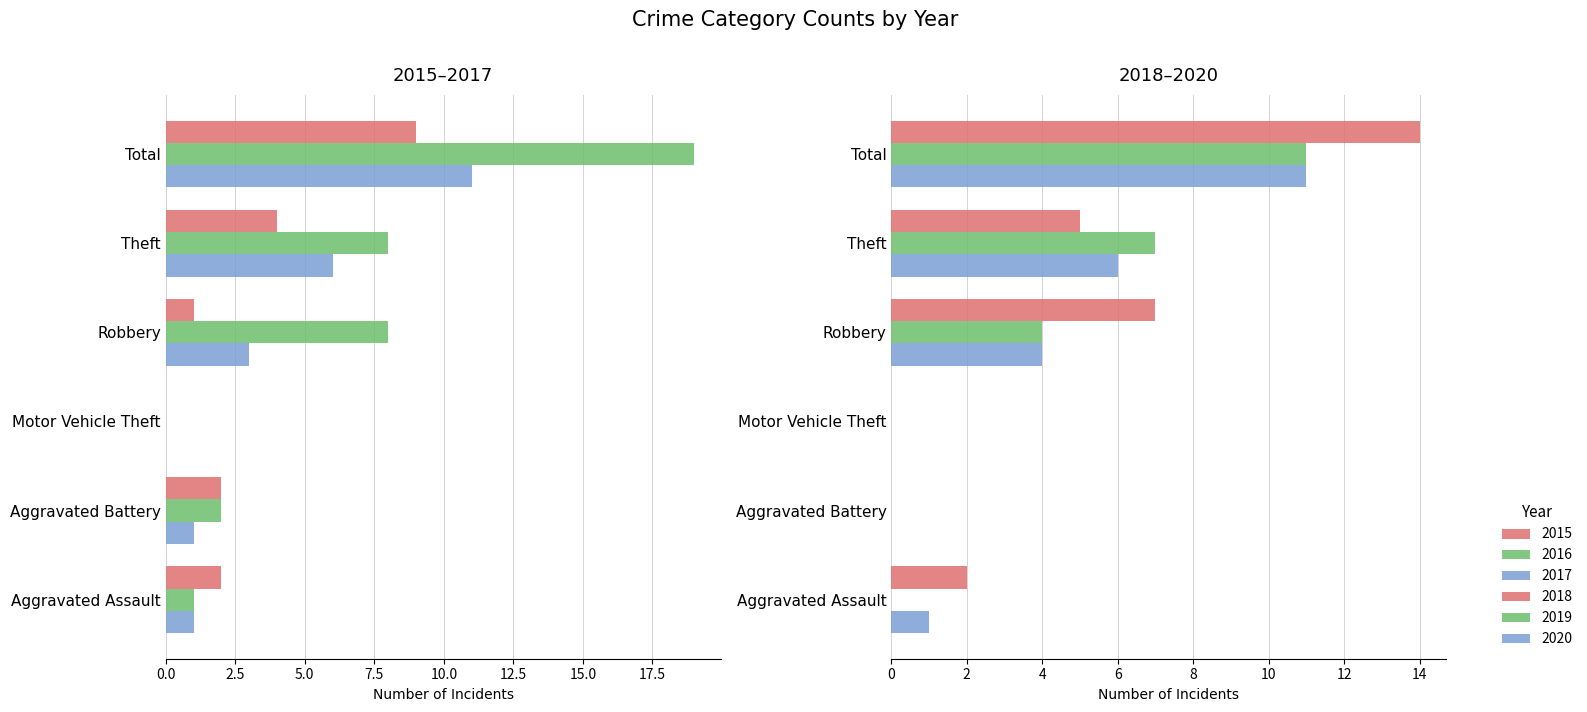

Reading right to left, what are all the values shown in this chart?

2015: Total=9	Theft=4	Robbery=1	Motor Vehicle Theft=0	Aggravated Battery=2	Aggravated Assault=2
2016: Total=19	Theft=8	Robbery=8	Motor Vehicle Theft=0	Aggravated Battery=2	Aggravated Assault=1
2017: Total=11	Theft=6	Robbery=3	Motor Vehicle Theft=0	Aggravated Battery=1	Aggravated Assault=1
2018: Total=14	Theft=5	Robbery=7	Motor Vehicle Theft=0	Aggravated Battery=0	Aggravated Assault=2
2019: Total=11	Theft=7	Robbery=4	Motor Vehicle Theft=0	Aggravated Battery=0	Aggravated Assault=0
2020: Total=11	Theft=6	Robbery=4	Motor Vehicle Theft=0	Aggravated Battery=0	Aggravated Assault=1